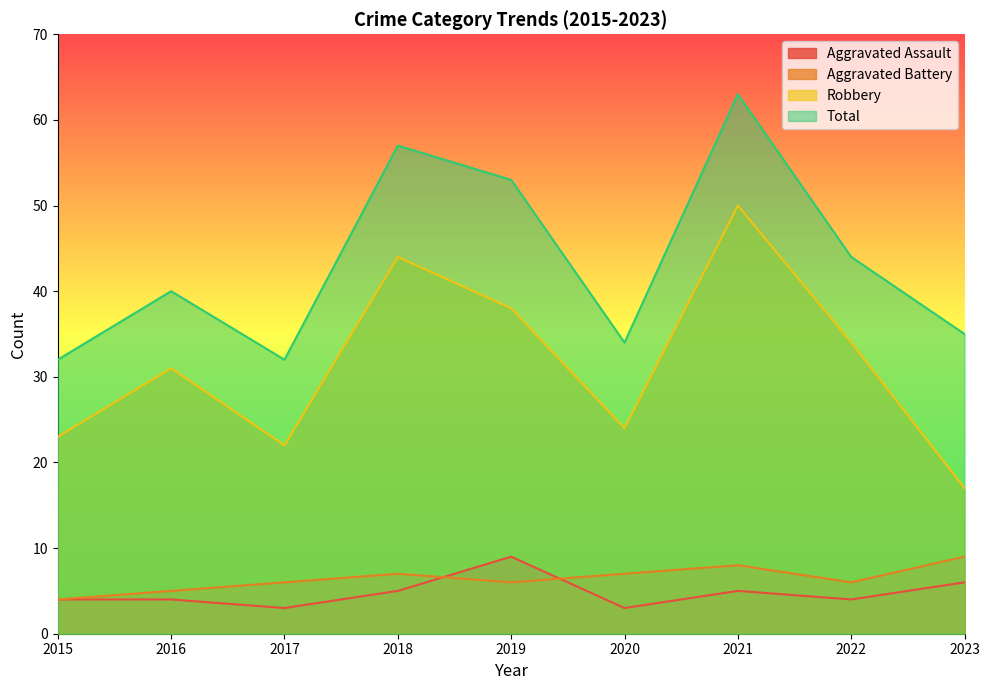

What is the difference between the maximum and minimum values in the Aggravated Battery series?

5